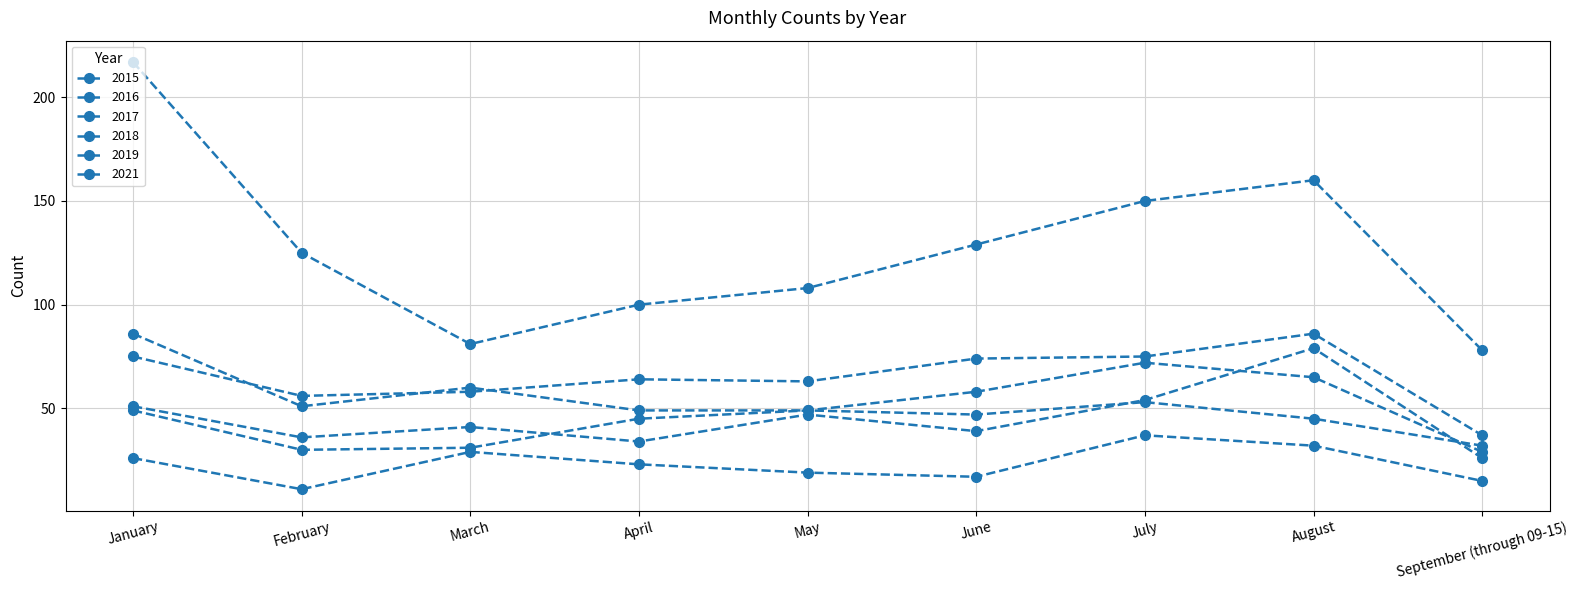

Is this an area chart (filled region under the line)?

No